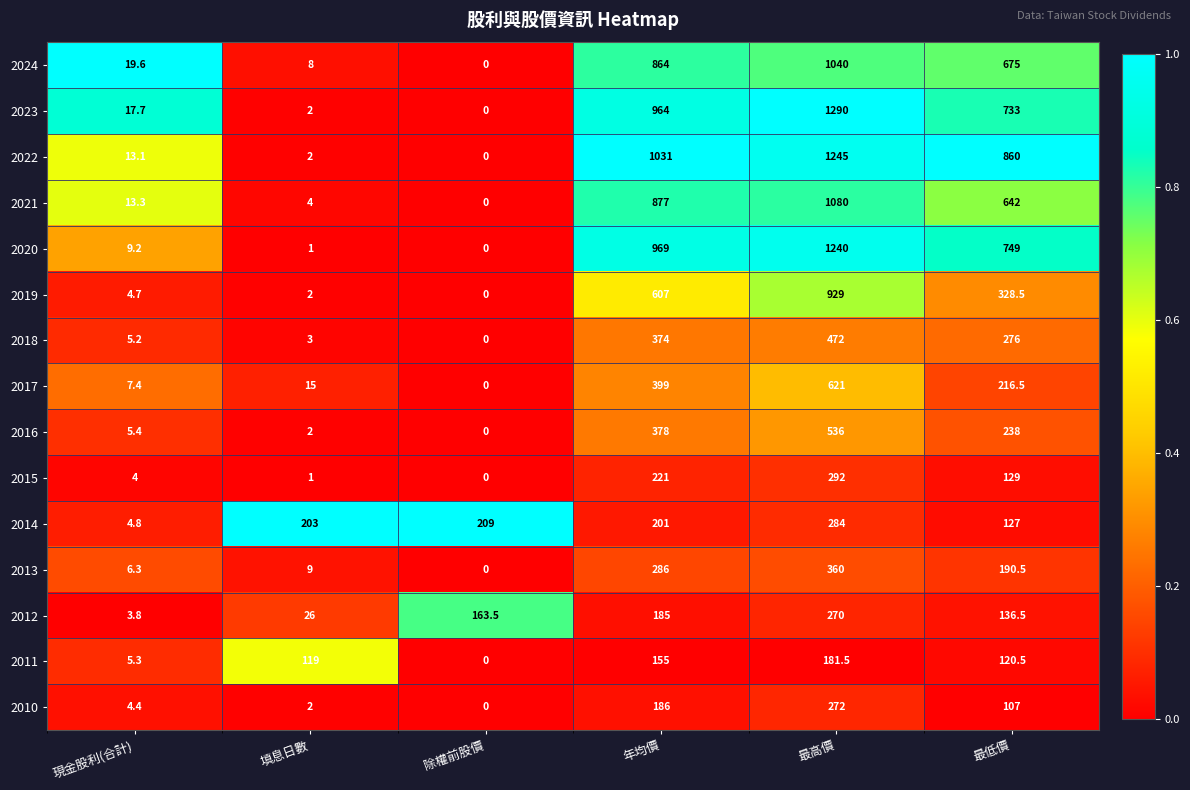

Which category has the highest value in the 2016 series?

最高價